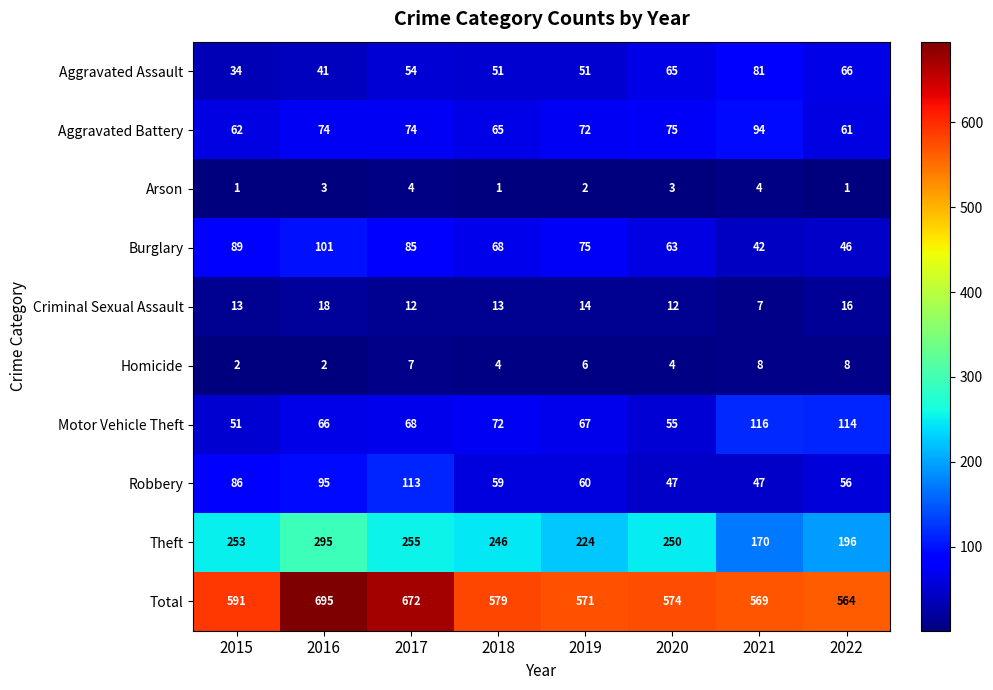

At 2017, list the series in order from smallest to largest.

Arson, Homicide, Criminal Sexual Assault, Aggravated Assault, Motor Vehicle Theft, Aggravated Battery, Burglary, Robbery, Theft, Total